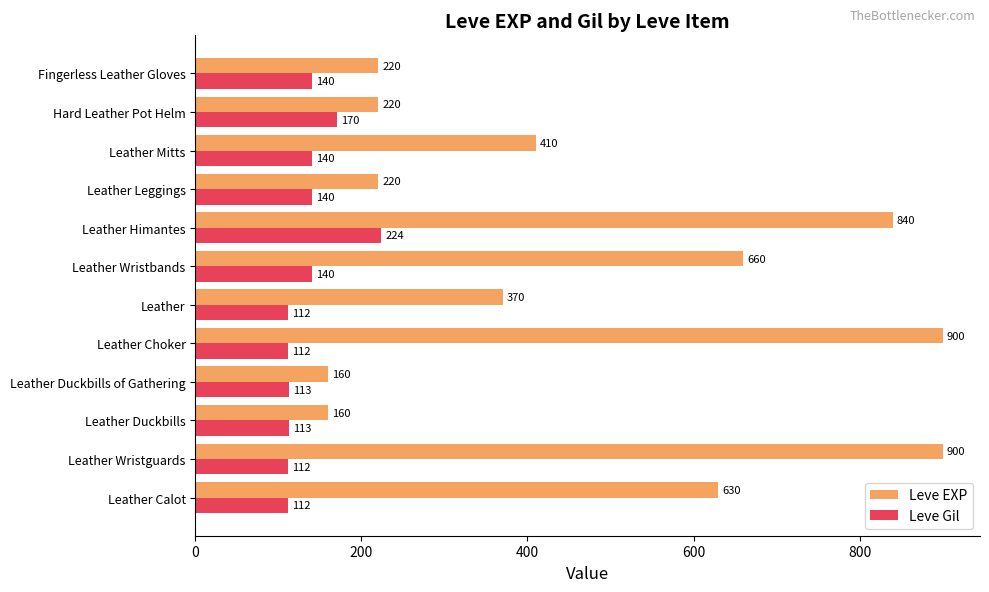

What is the difference between the second highest and second lowest values in the Leve EXP series?

740